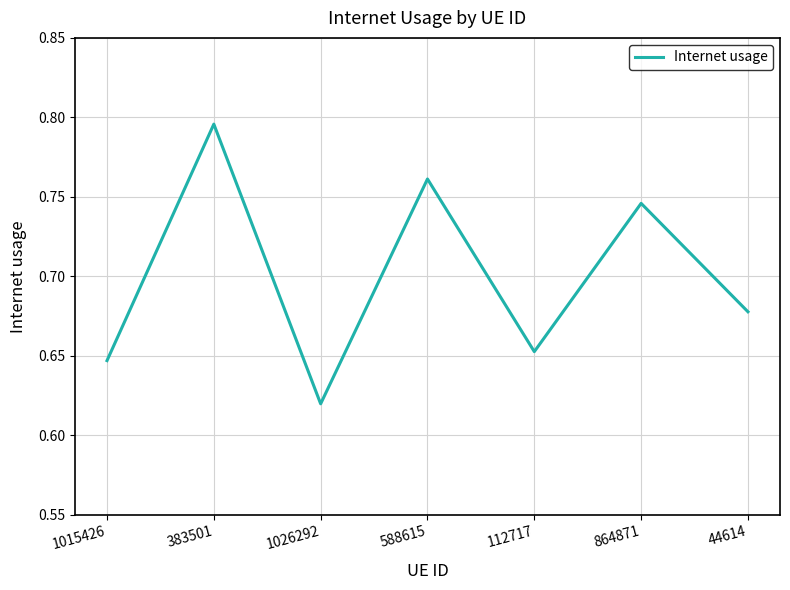

Rank the categories by value from highest to lowest.

383501, 588615, 864871, 44614, 112717, 1015426, 1026292